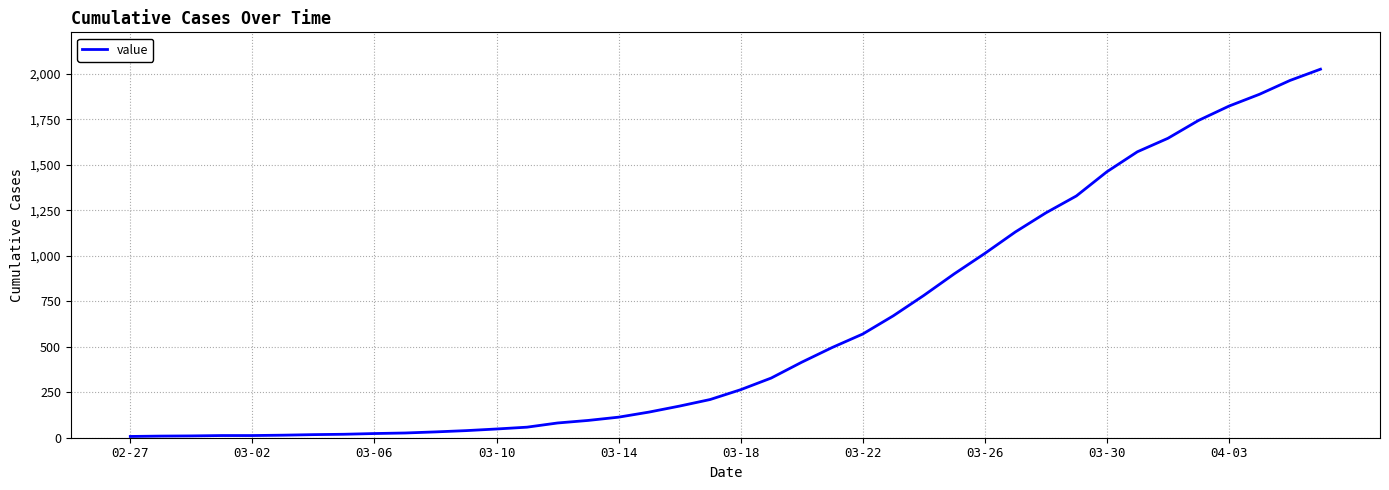

Count the number of categories in the chart.

40